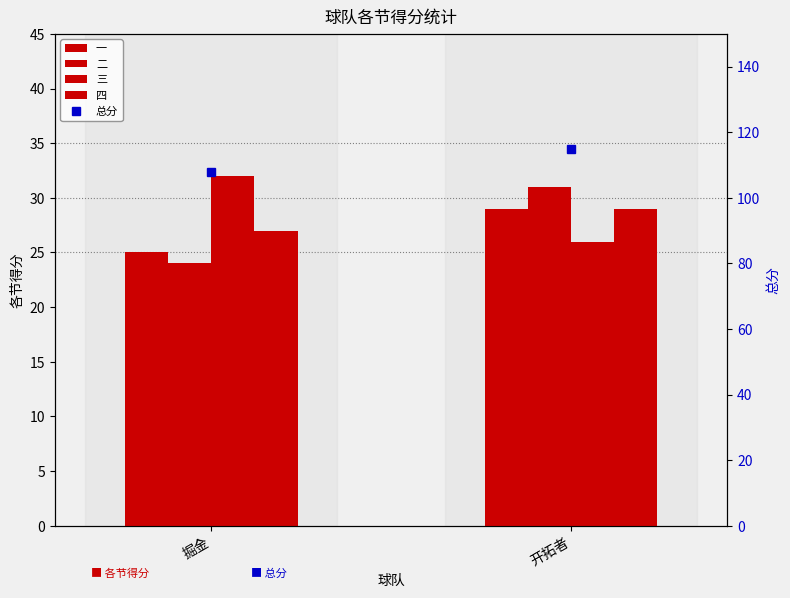

How many groups of bars are there?

2